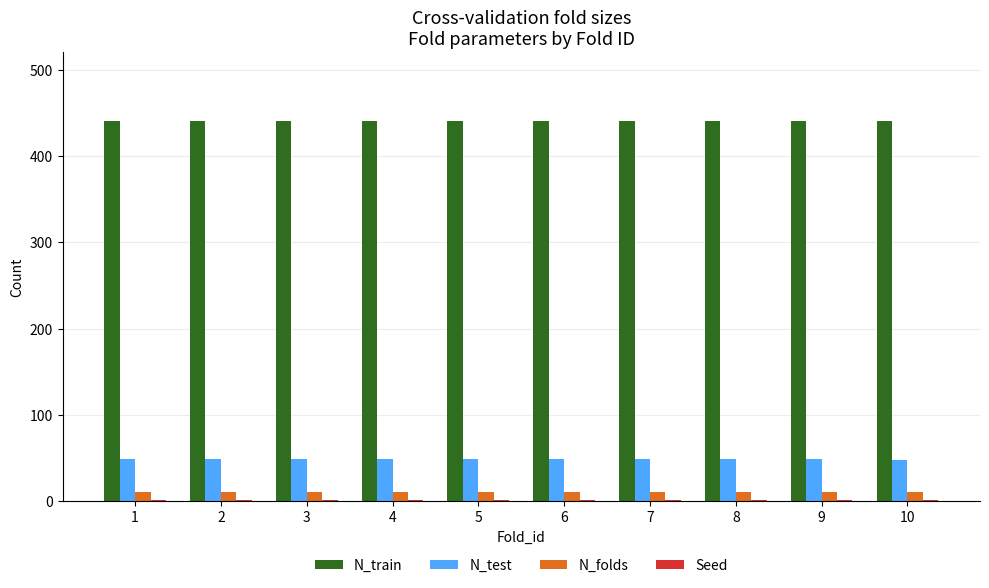

What is the maximum value shown in the chart?

441